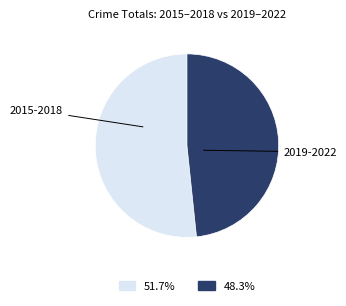

Is there any slice that represents more than half of the pie?

Yes